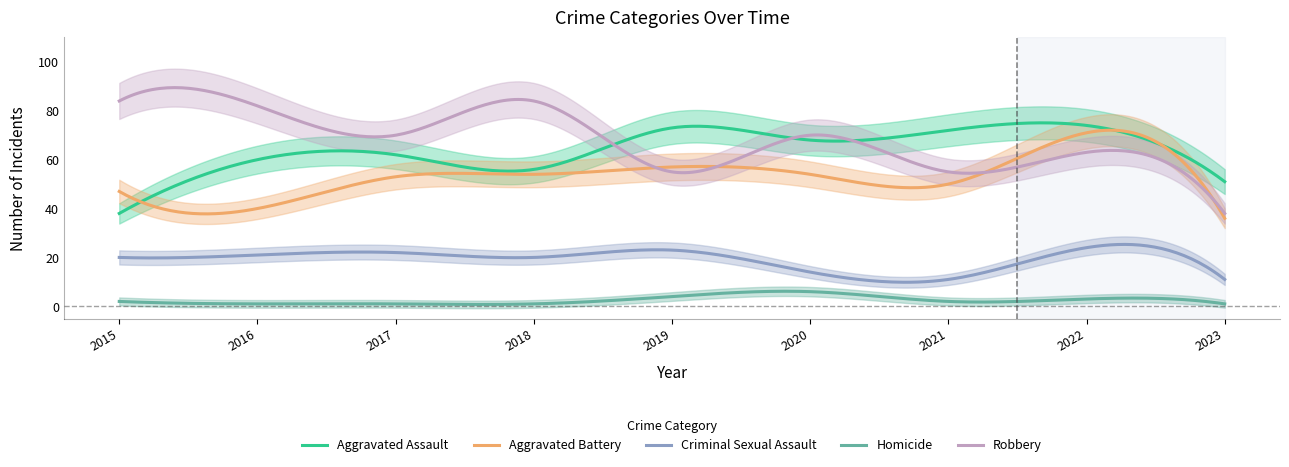

What is the difference between the Robbery values at 2017 and 2016?

12